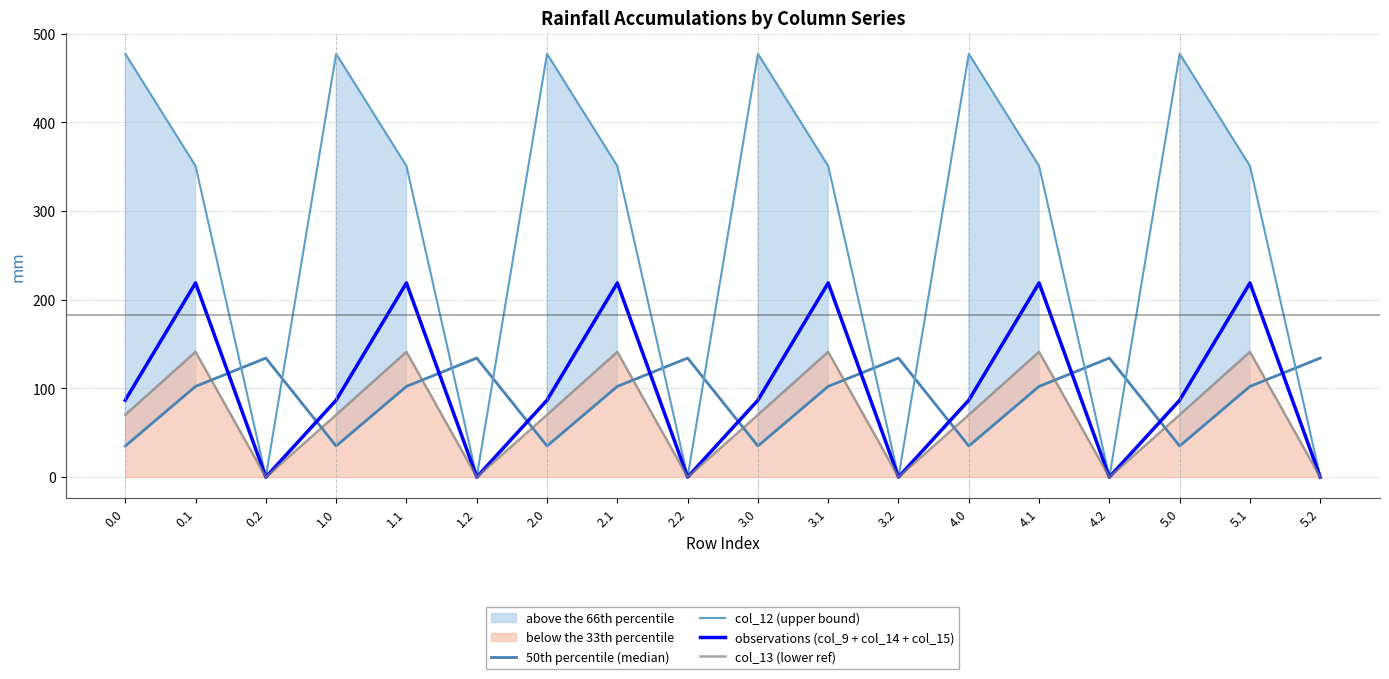

The observations (col_9 + col_14 + col_15) series shows -136.1 at 1.2. True or false?

False